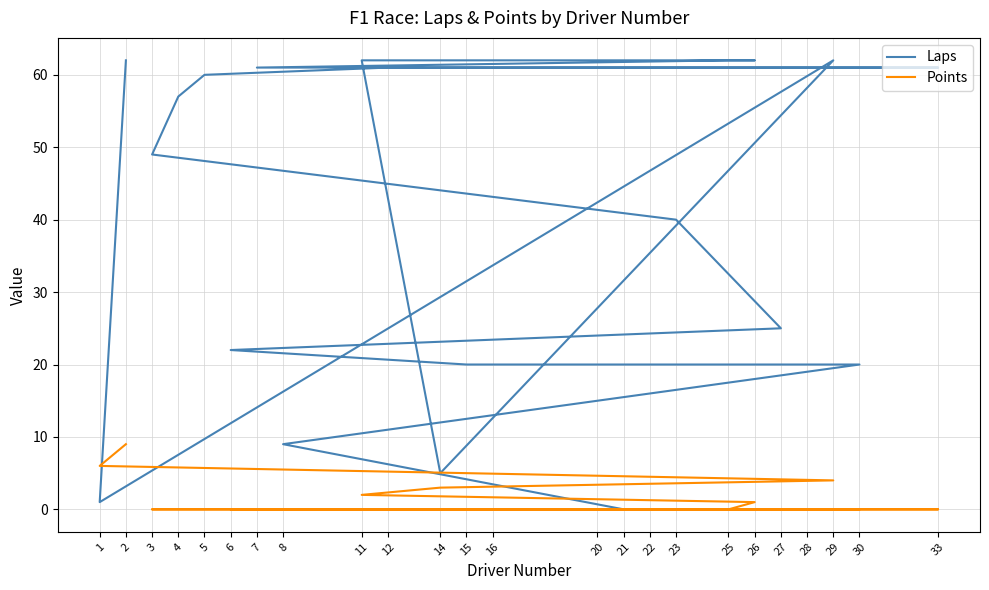

Is it true that Points equals 0 at 15?

True